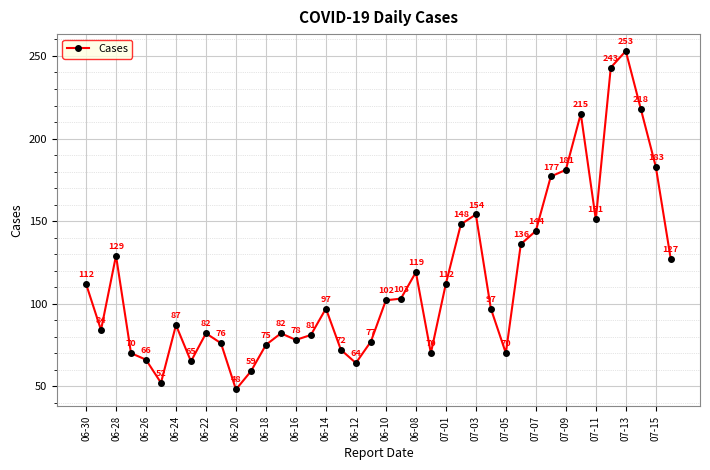

What is the value of the 11th point from the left?

48